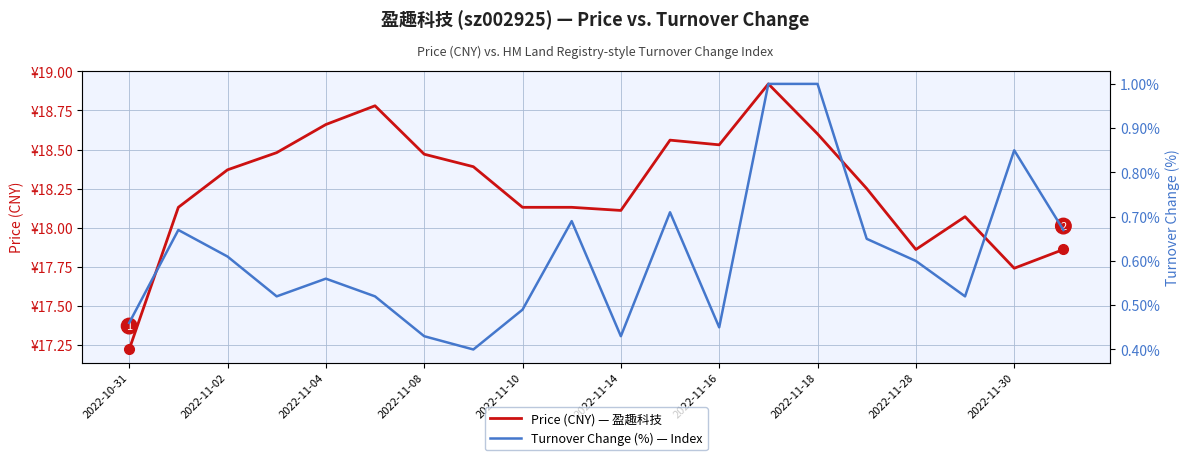

Is this an area chart (filled region under the line)?

No